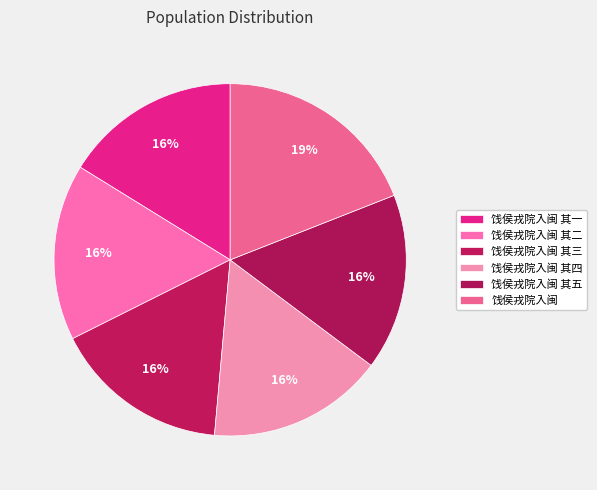

To the nearest percent, what is the difference between the largest and smallest slice percentages?

3%